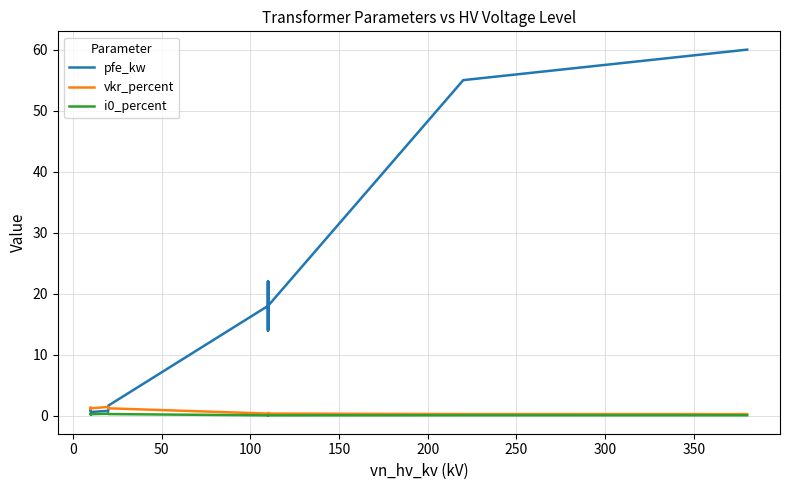

True or false: i0_percent and vkr_percent cross at least once.

False